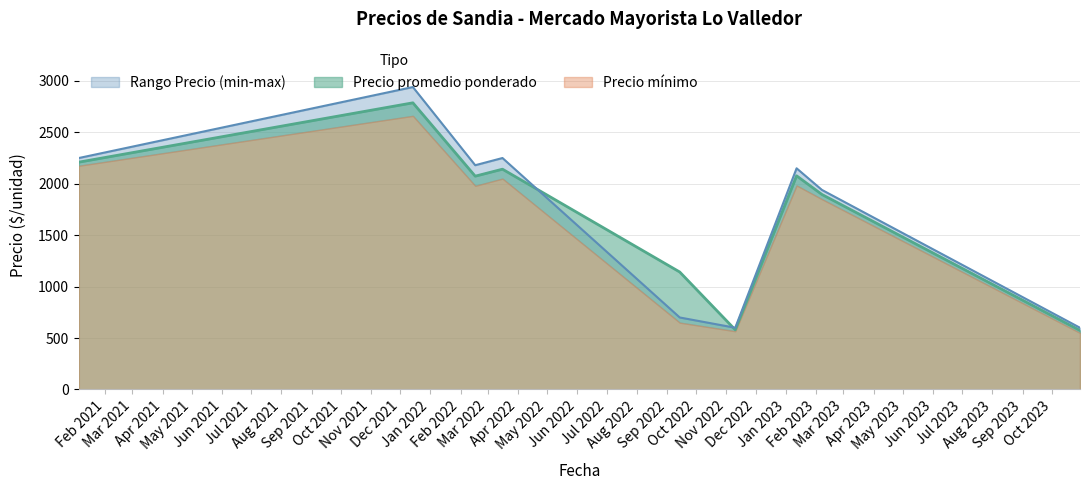

What is the value of the Precio minimo point at the 28th from the left?

1600